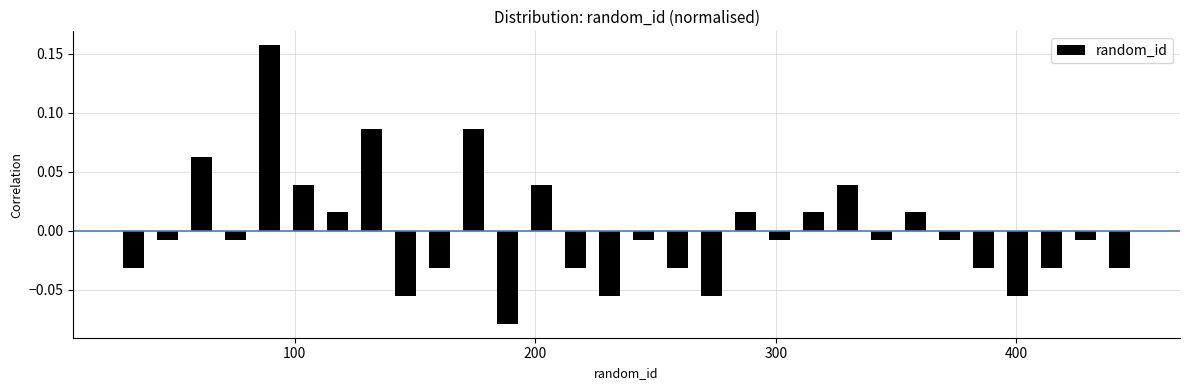

Around what value on the x-axis is the tallest bar? Give the approximate position of its centre, as read against the axis.

90